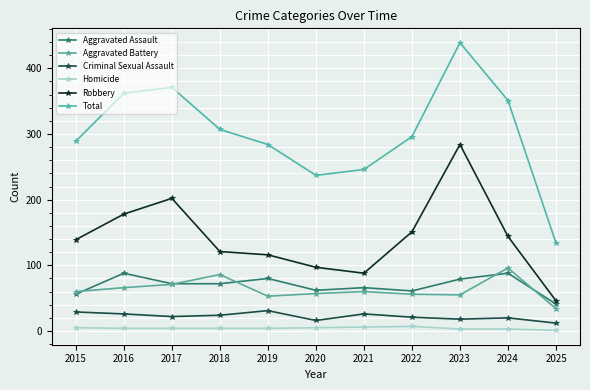

At how many categories does at least one series exceed 319?

4